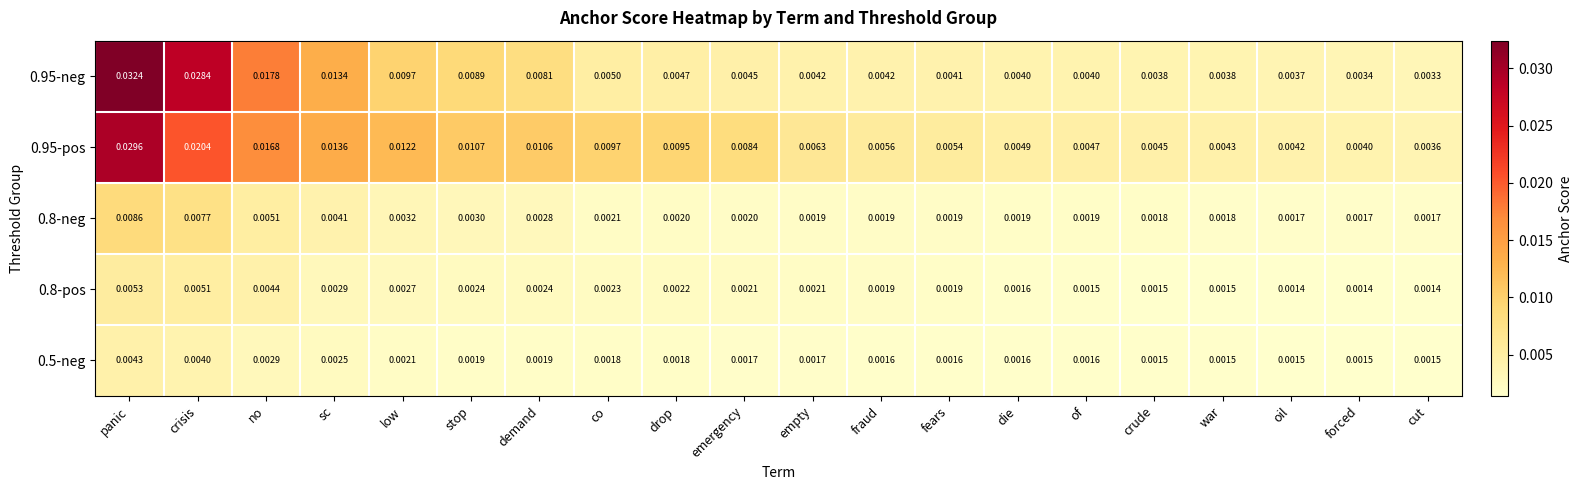

Which category has the lowest value in the 0.95-neg series?

cut